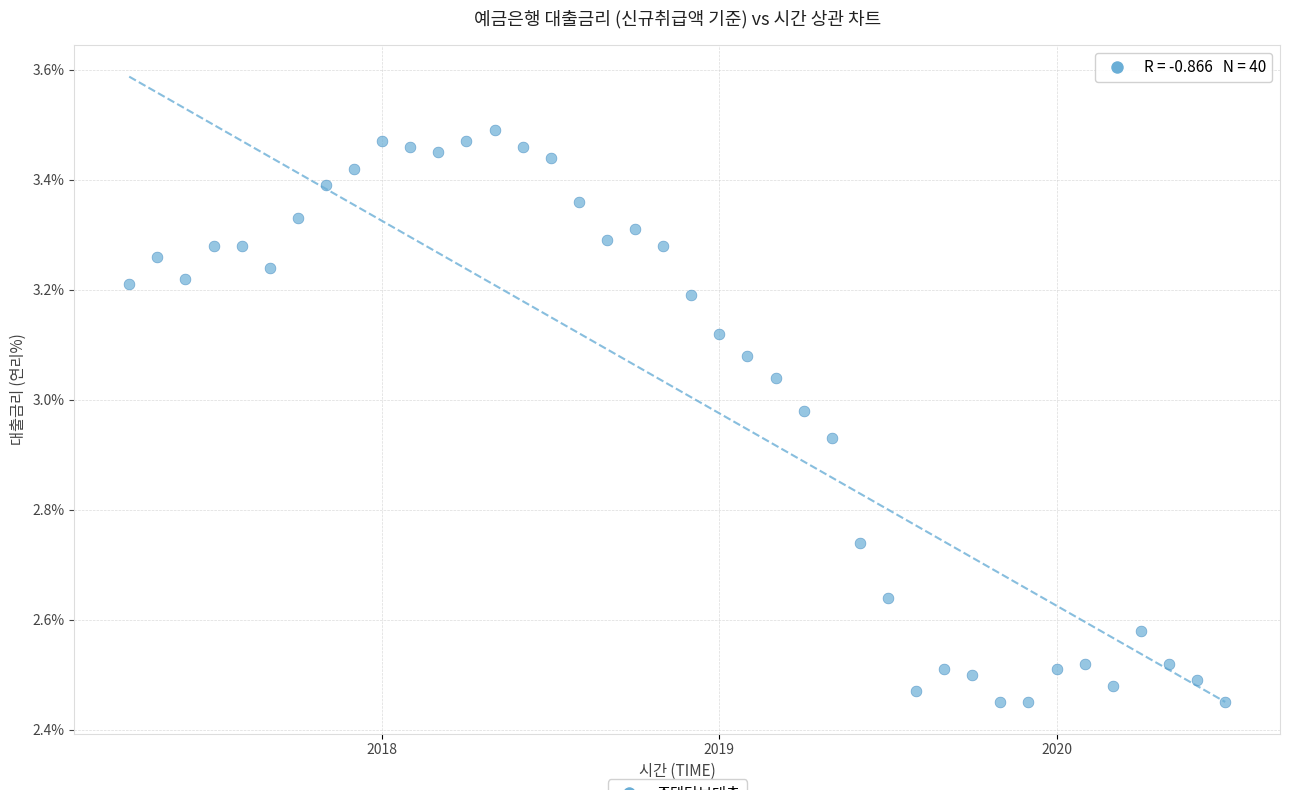

What is the range of Y values (max minus min)?

1.0